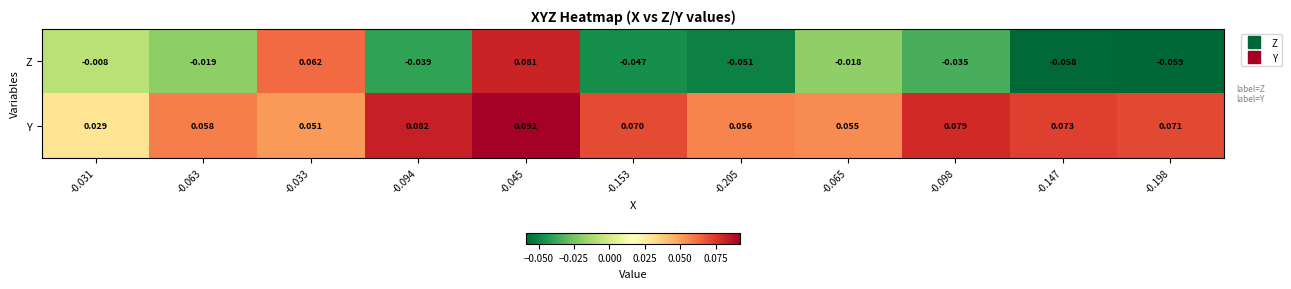

List the series in order of their overall mean, lowest first.

Z, Y